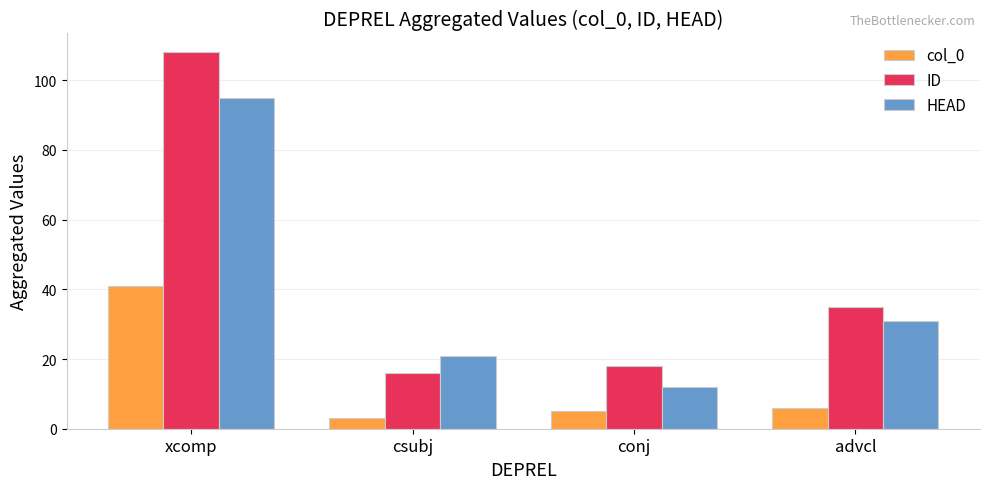

What is the total value across all series at csubj?

40